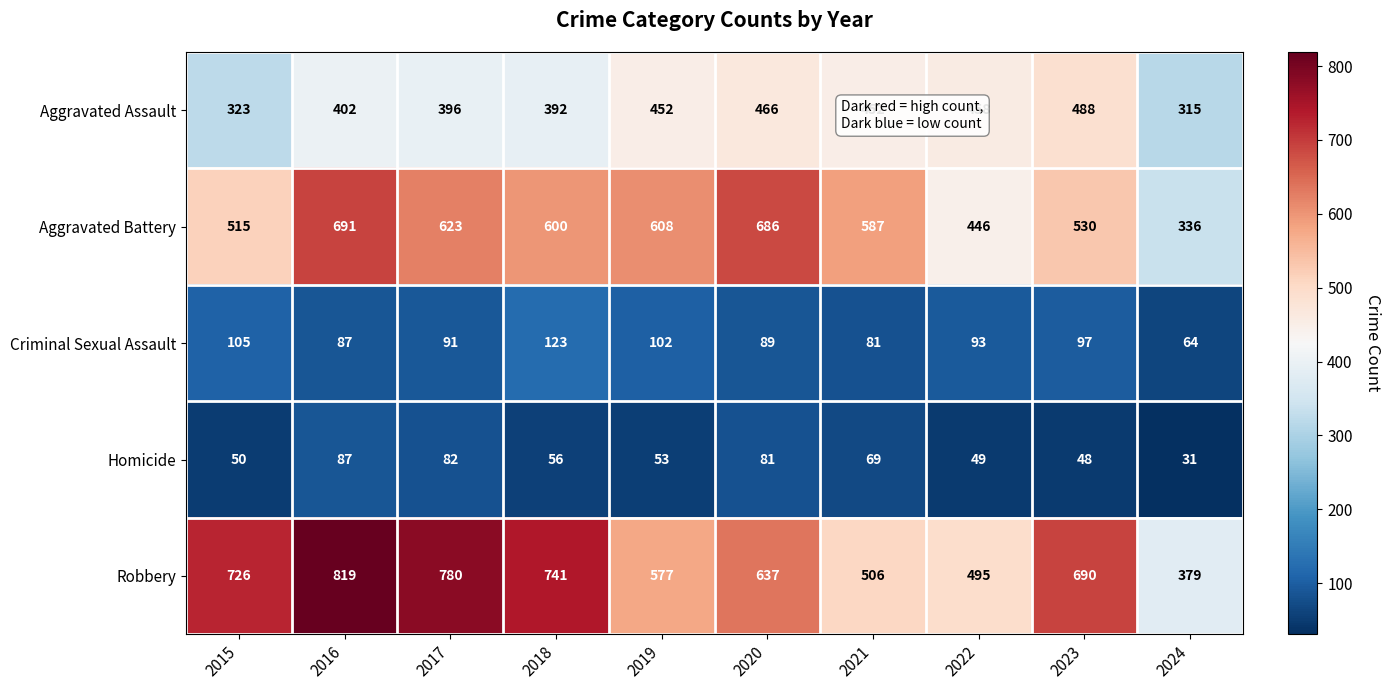

At which category does the chart reach its minimum across all series?

2024